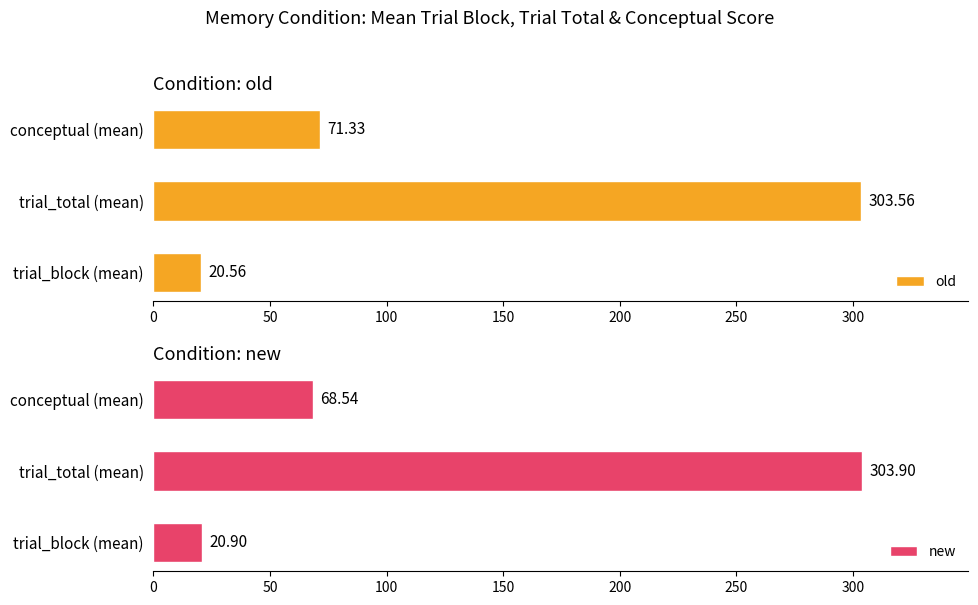

At which label does old reach its peak?

trial_total (mean)